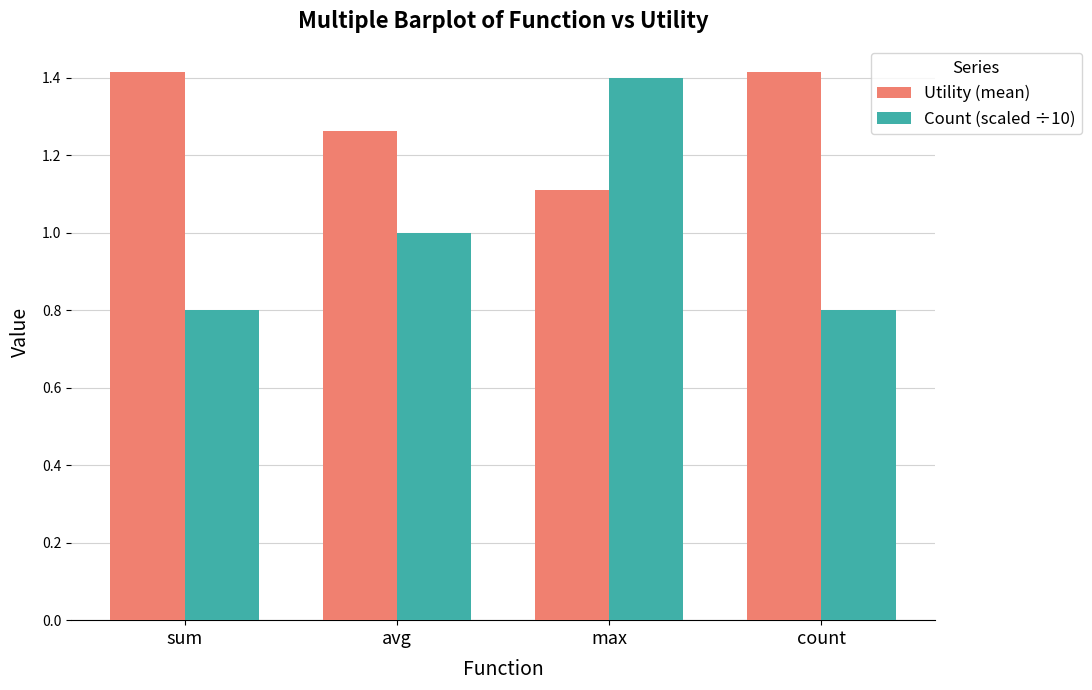

Rank the series at max from highest to lowest value.

Count (scaled ÷10), Utility (mean)